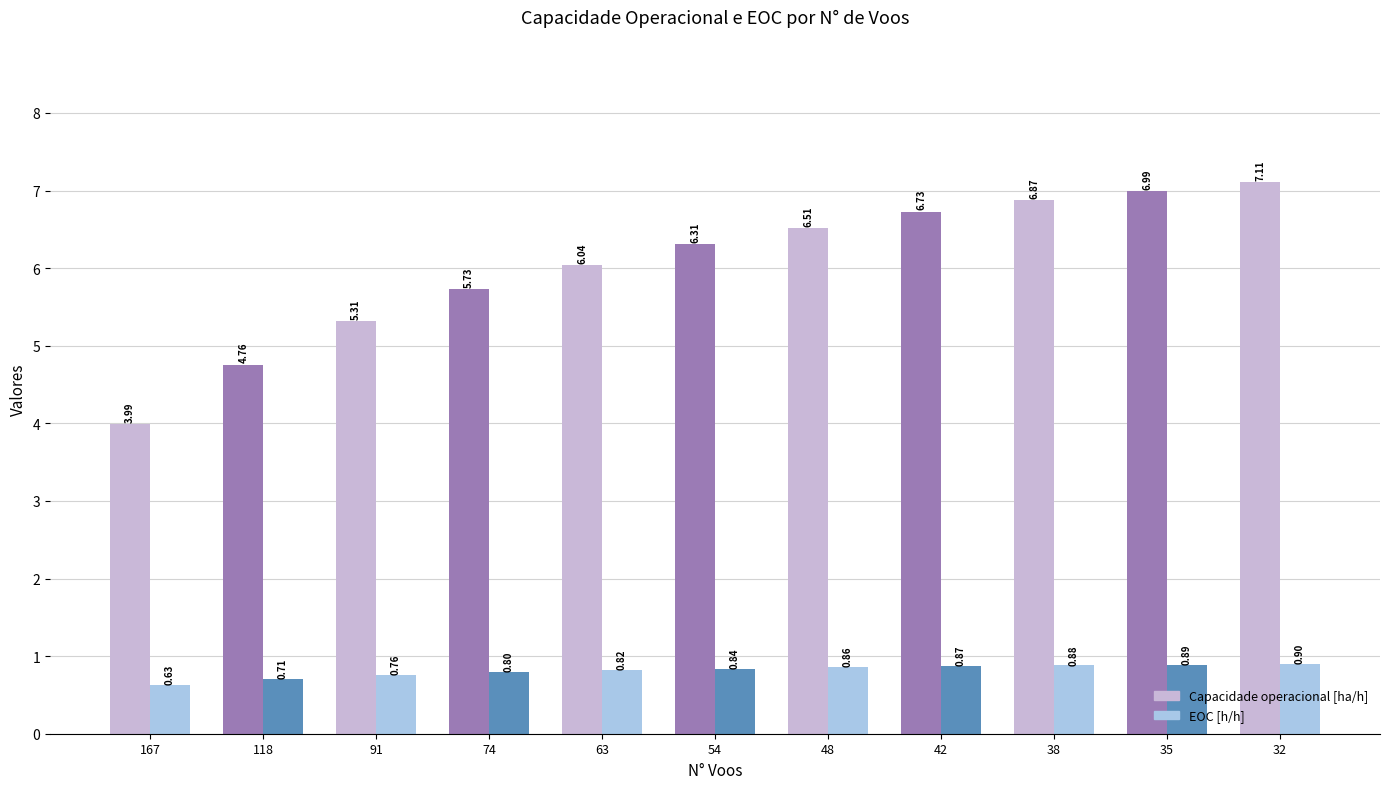

Count the number of data series in this chart.

2